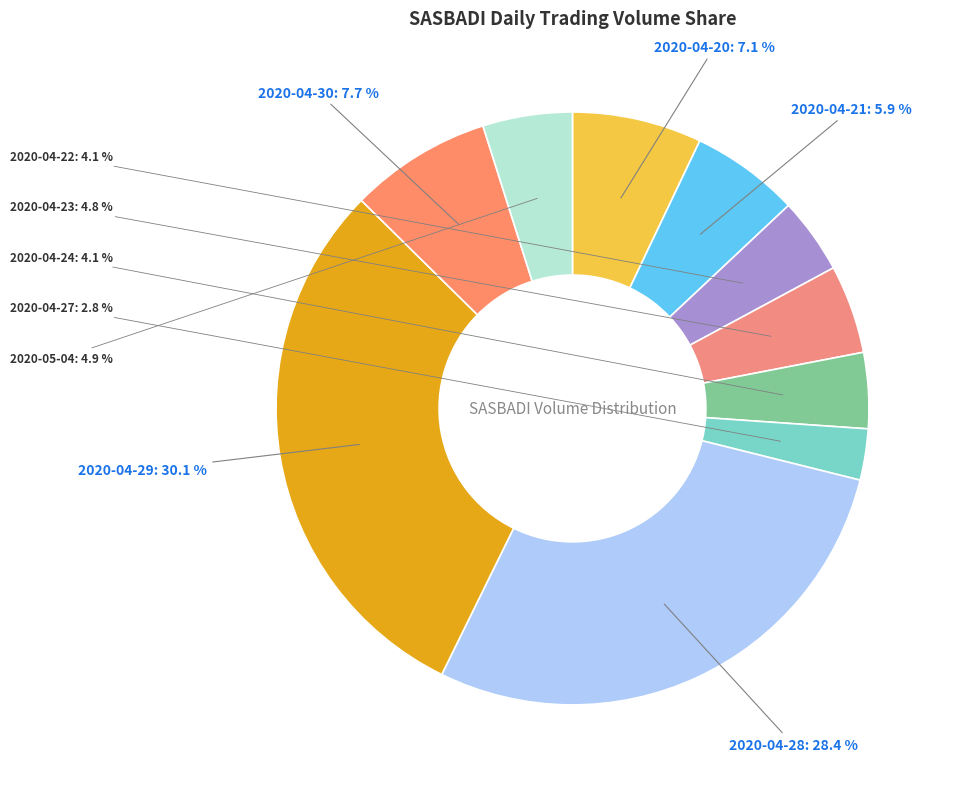

To the nearest percent, what is the average slice percentage?

10%